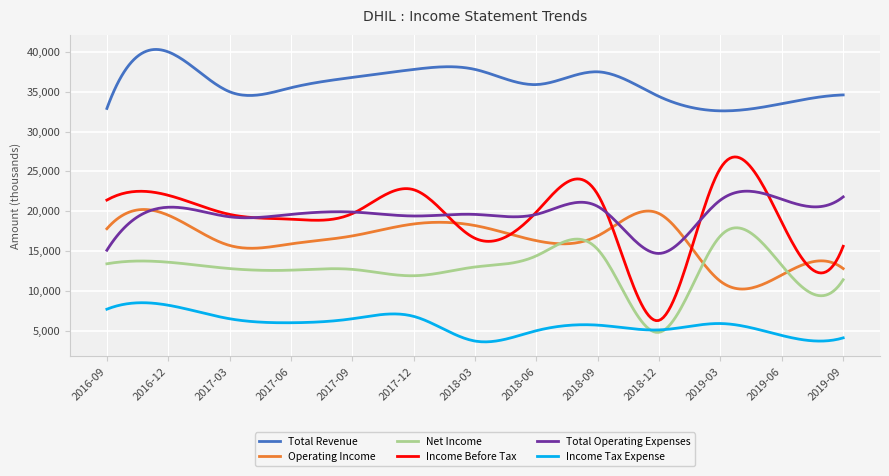

Which series has the widest spread of values?

Income Before Tax